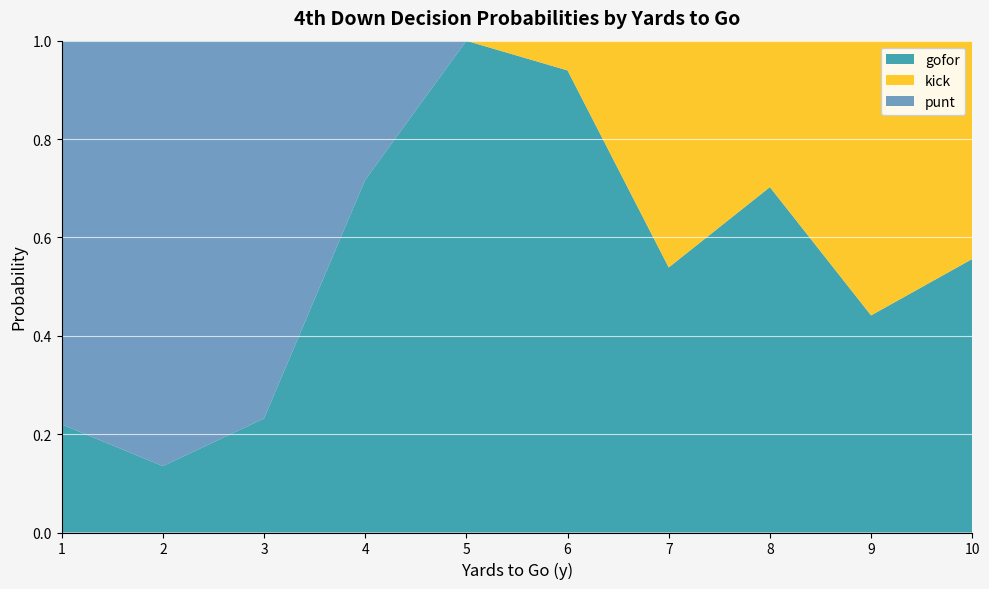

The gofor series shows 0.9 at 7. True or false?

False